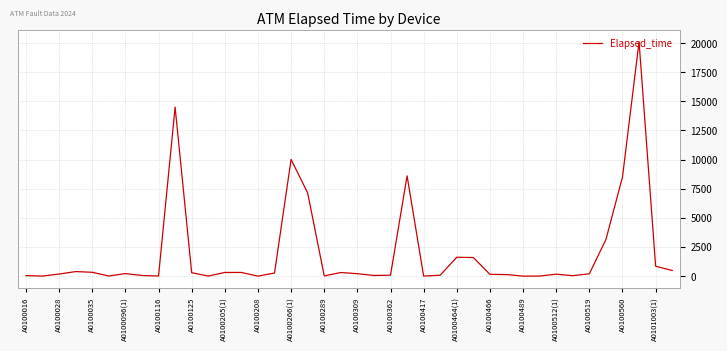

True or false: the data has more than 1 interior local peaks.

True